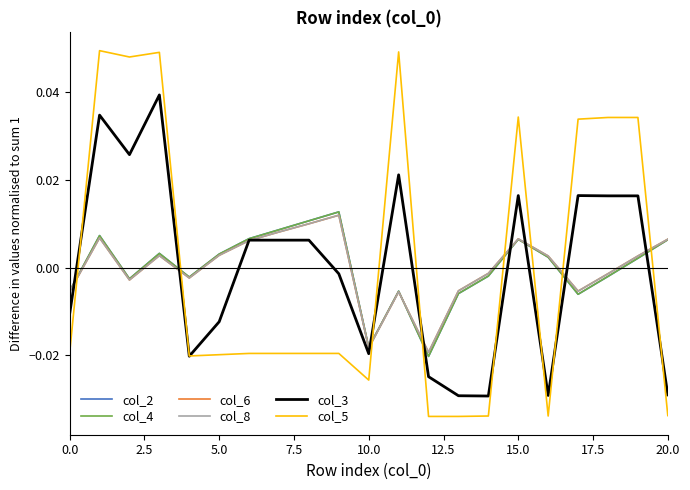

Does the chart have visible grid lines?

No